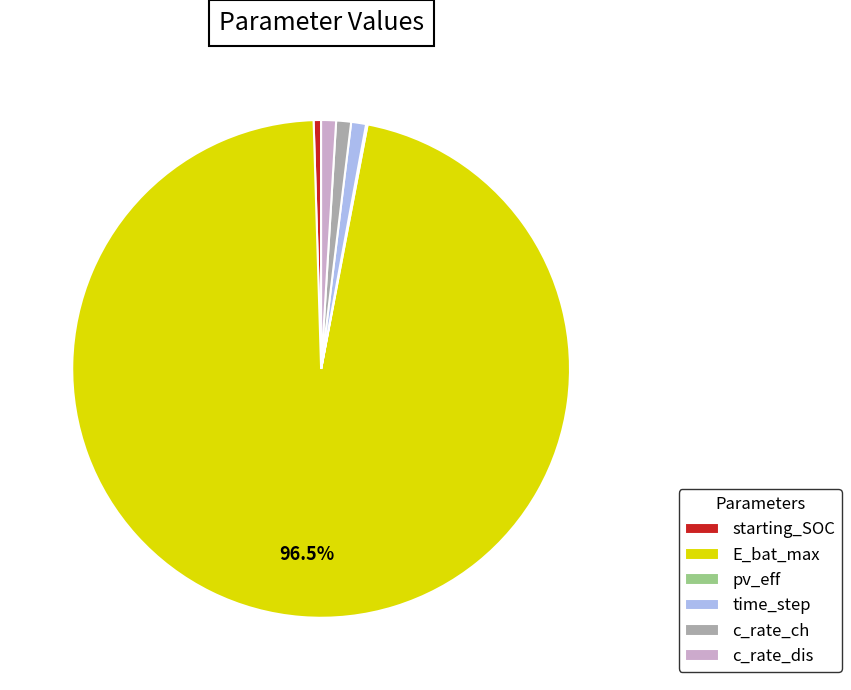

Which category has the biggest portion of the pie?

E_bat_max